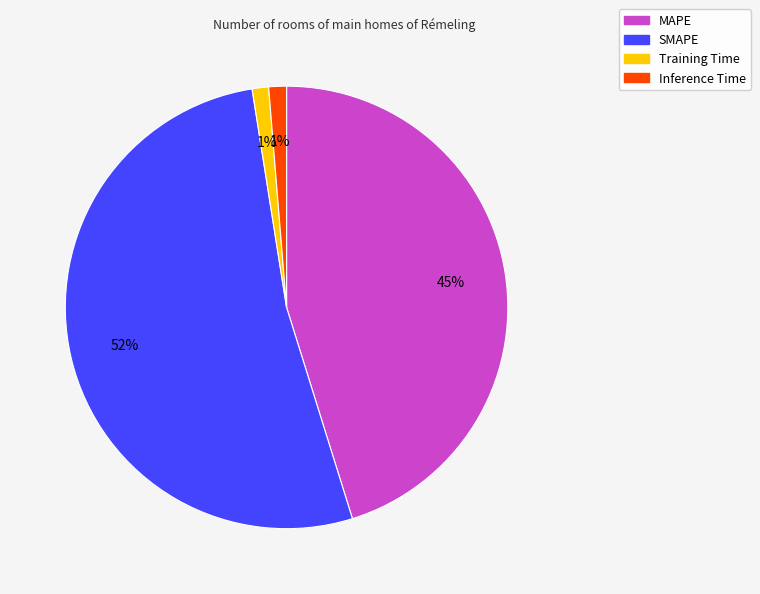

Count the number of slices in the pie.

4